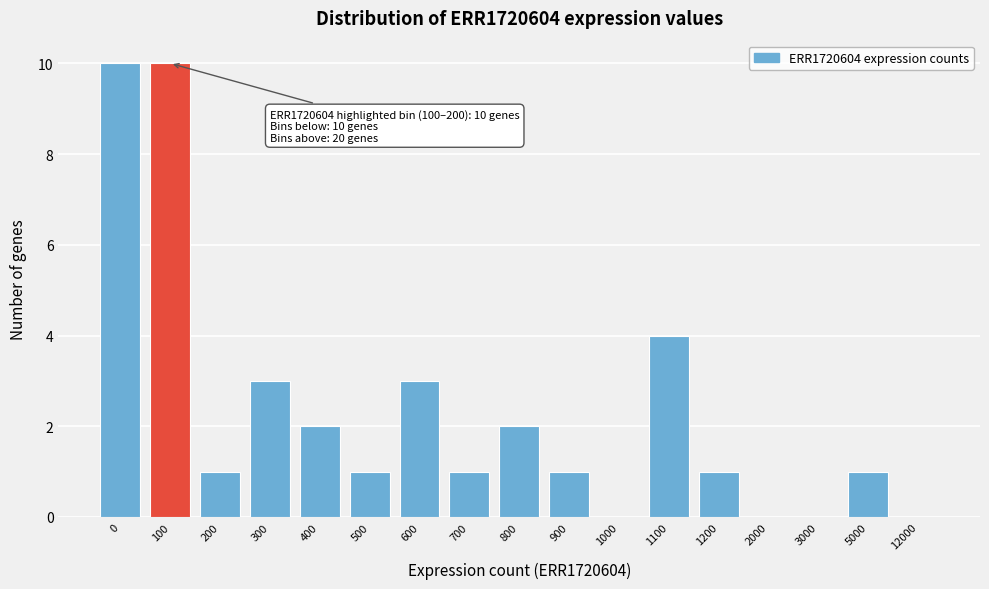

Reading left to right, transcribe all the data shown in this chart.

0=10	100=10	200=1	300=3	400=2	500=1	600=3	700=1	800=2	900=1	1000=0	1100=4	1200=1	2000=0	3000=0	5000=1	12000=0